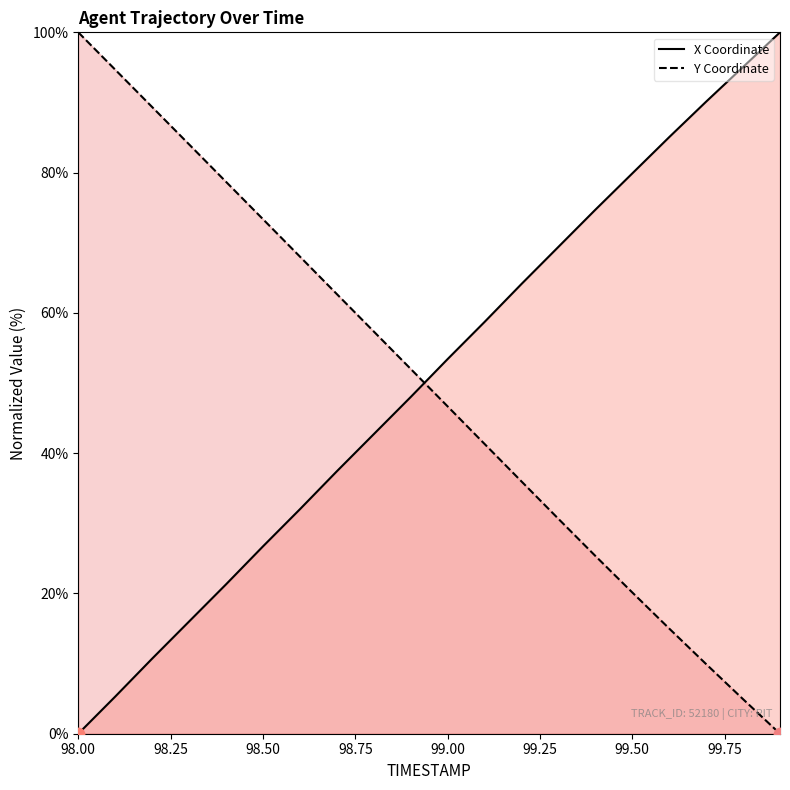

At how many categories does at least one series exceed 2?

20